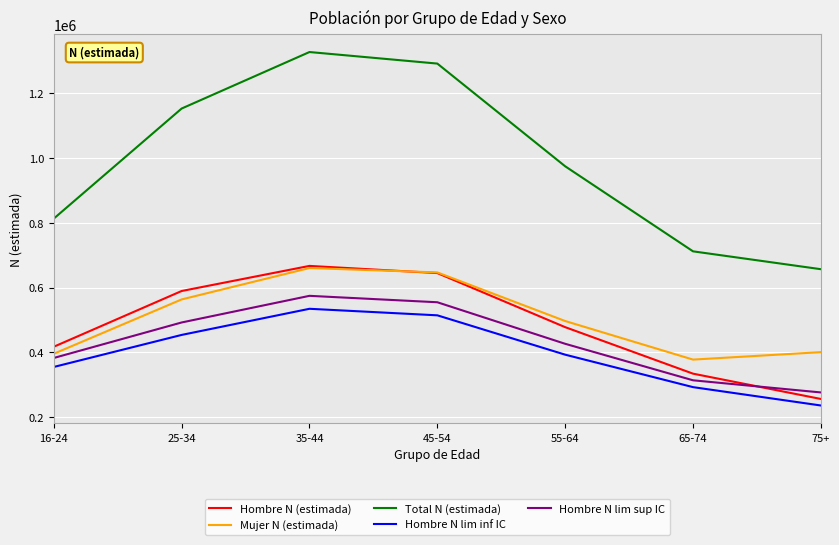

What is the minimum value shown in the chart?

236000